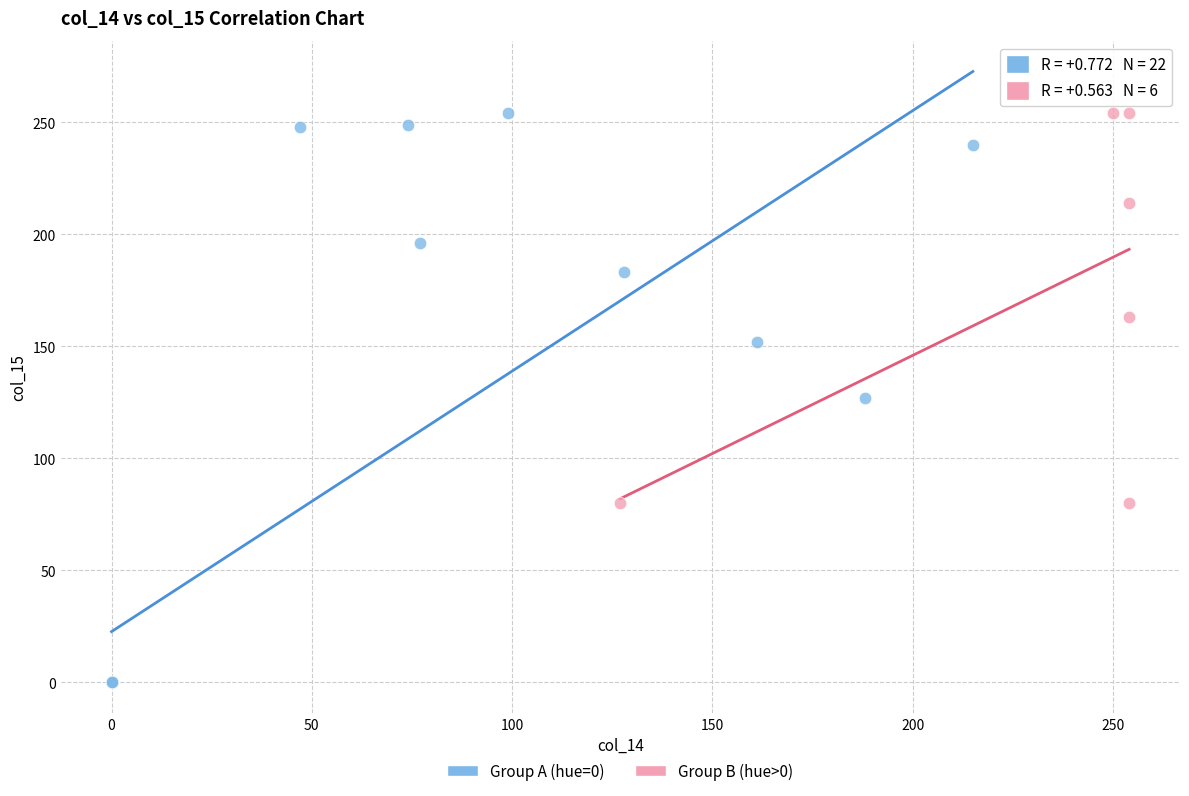

Which series contains the lowest Y value?

Group A (hue=0)